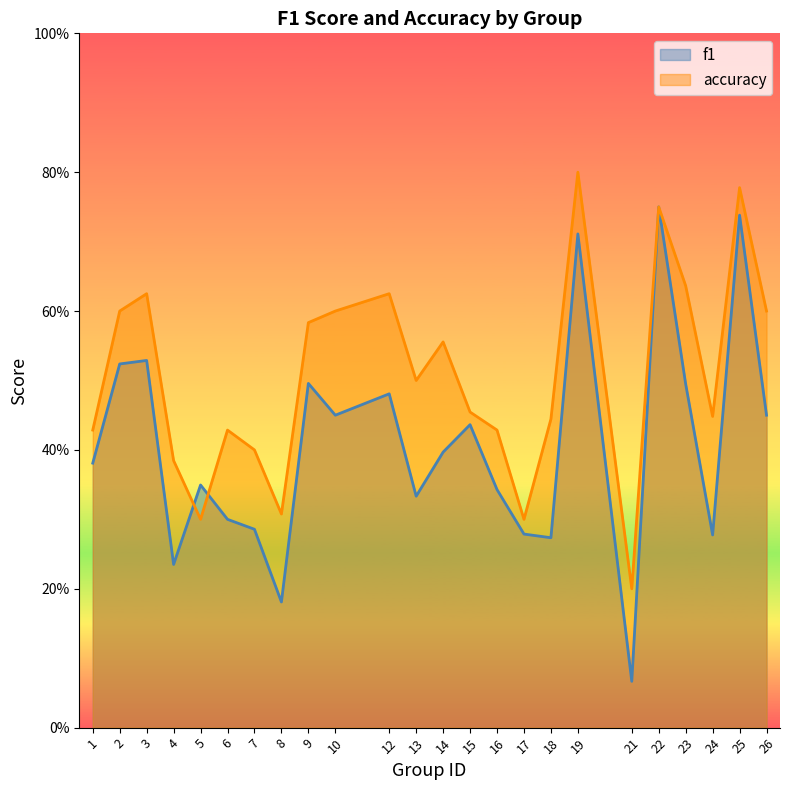

At how many categories does at least one series exceed 0?

24